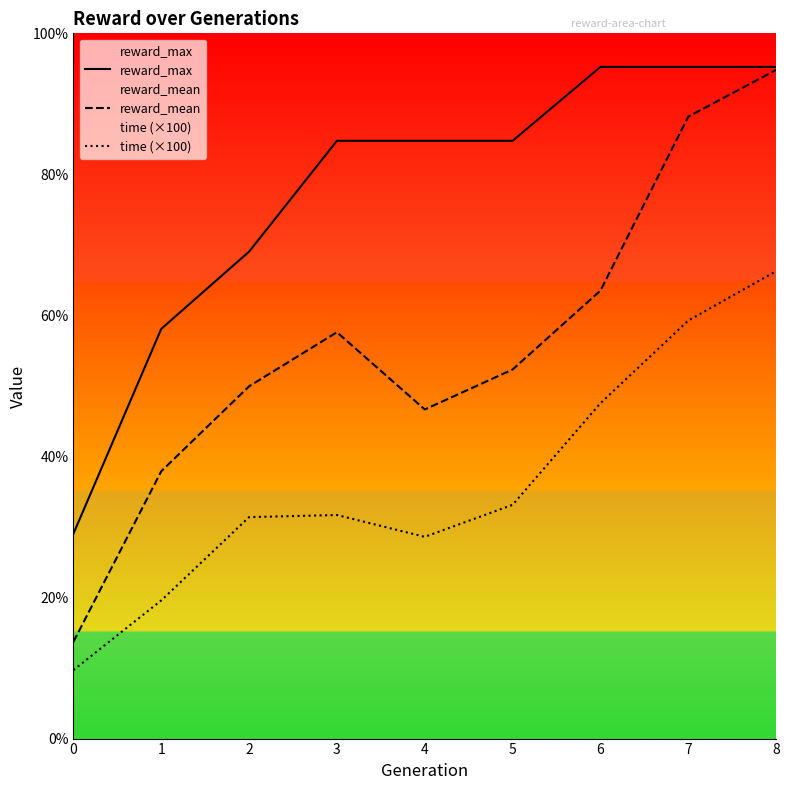

List the series in order of their overall mean, lowest first.

time (×100), reward_mean, reward_max